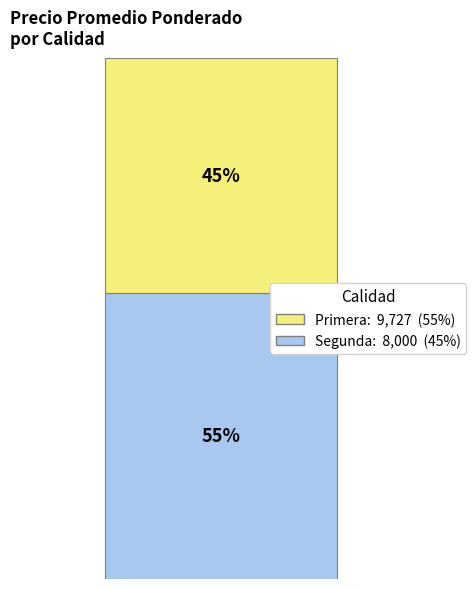

Are the bars horizontal?

No